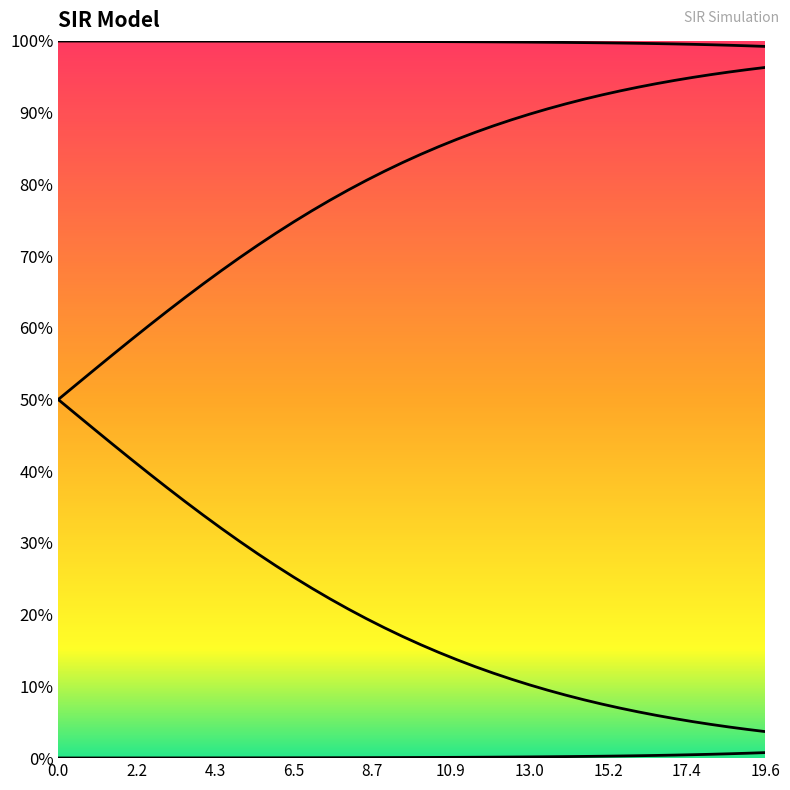

What is the value of the C point at the 17th from the left?

0.2